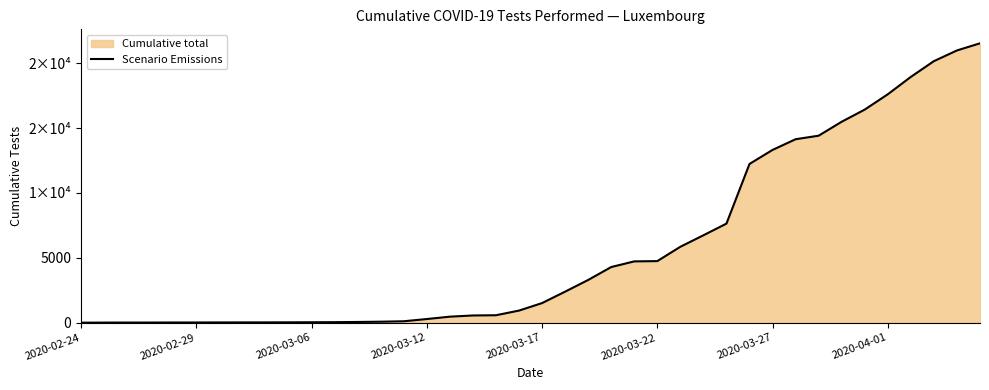

Rank the categories by value from lowest to highest.

2020-02-24, 2020-02-29, 2020-03-06, 2020-03-12, 2020-03-17, 2020-03-22, 2020-03-27, 2020-04-01, 8, 9, 10, 11, 12, 13, 14, 15, 16, 17, 18, 19, 20, 21, 22, 23, 24, 25, 26, 27, 28, 29, 30, 31, 32, 33, 34, 35, 36, 37, 38, 39